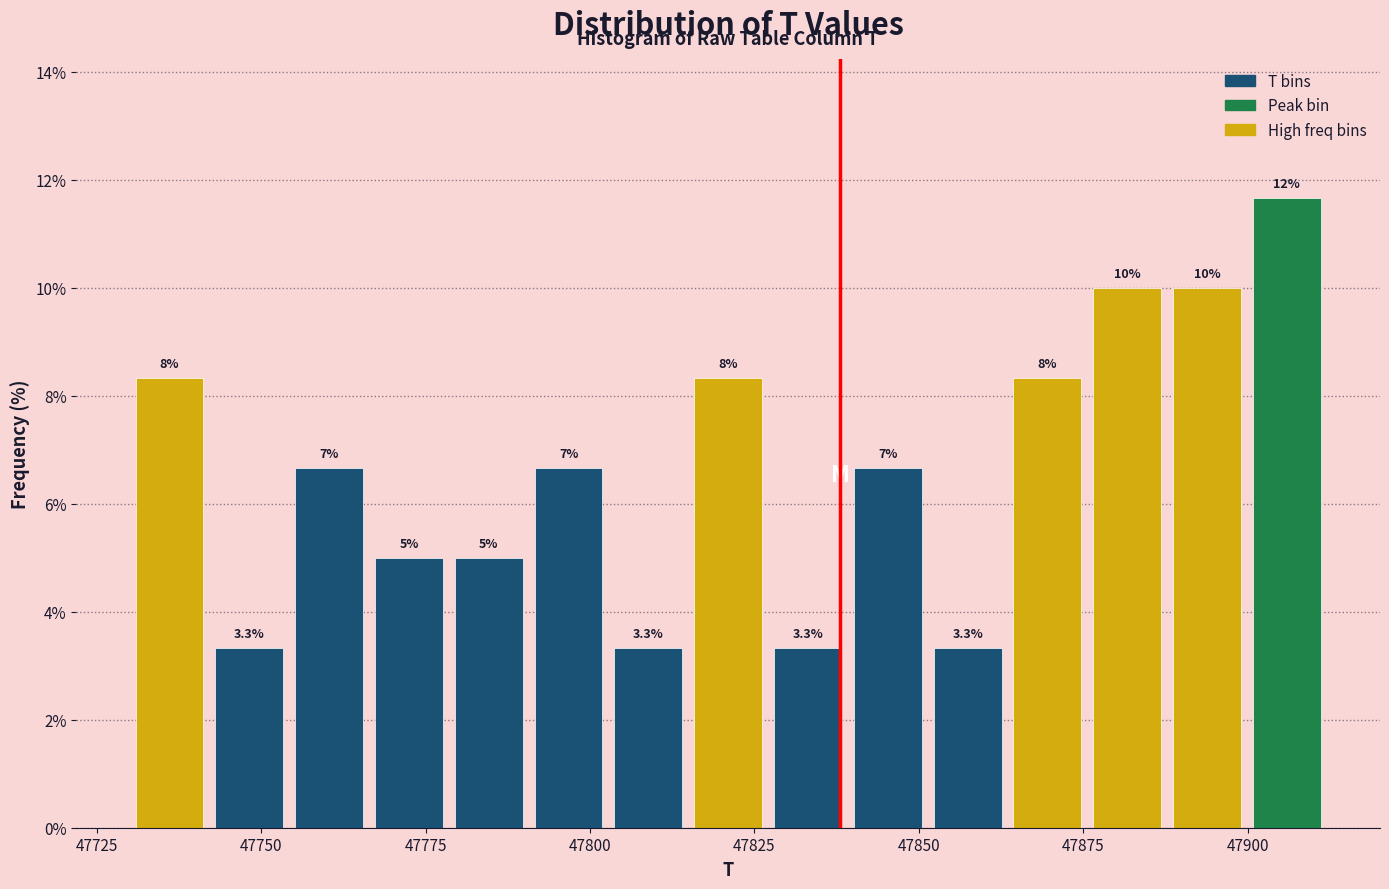

Read against the x-axis, roughly where is the centre of the tallest bar?

47905